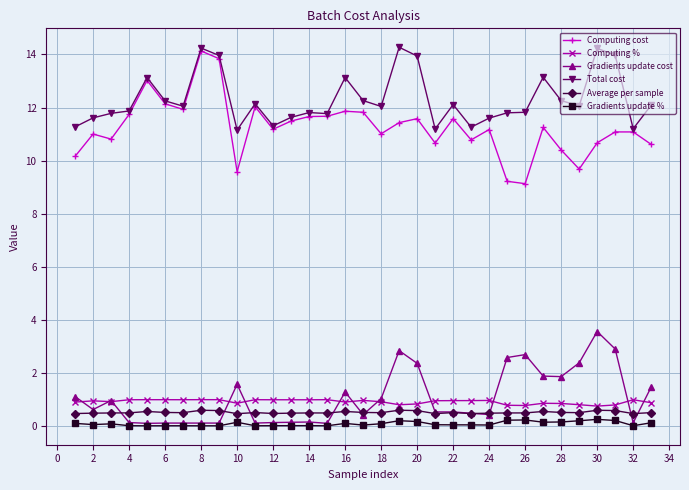

Count the number of data series in this chart.

6